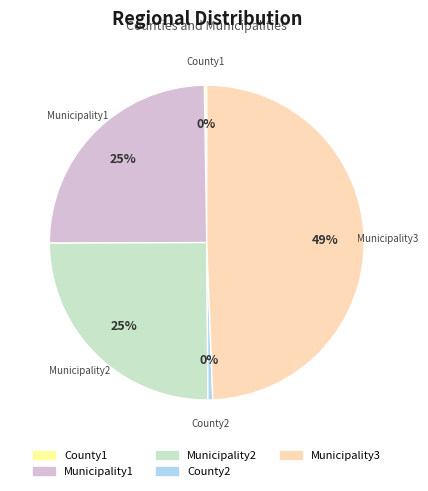

Is it true that Municipality1 is 13% of the pie?

False